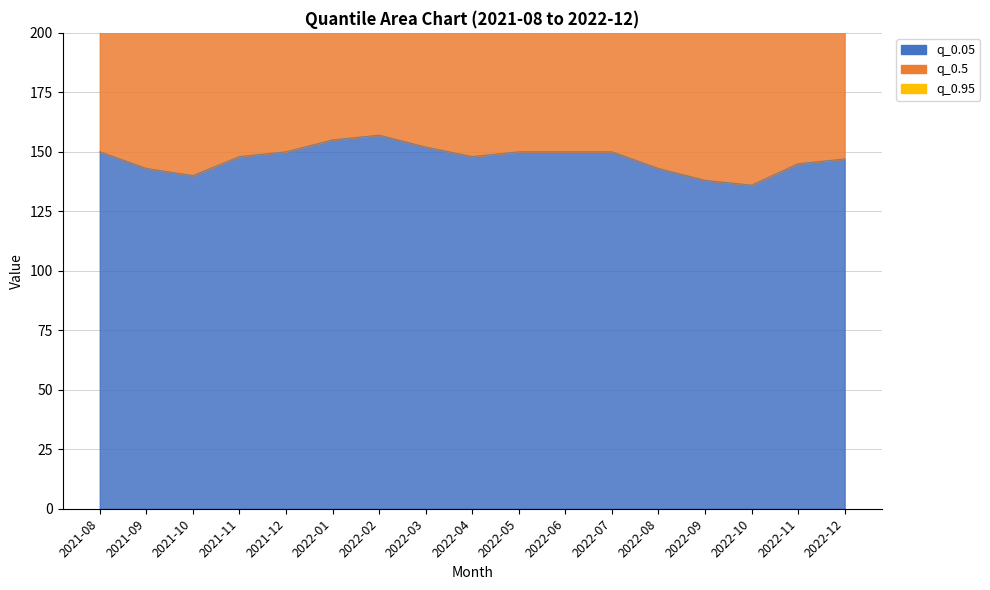

What are all the series names shown in the legend?

q_0.05, q_0.95, q_0.5